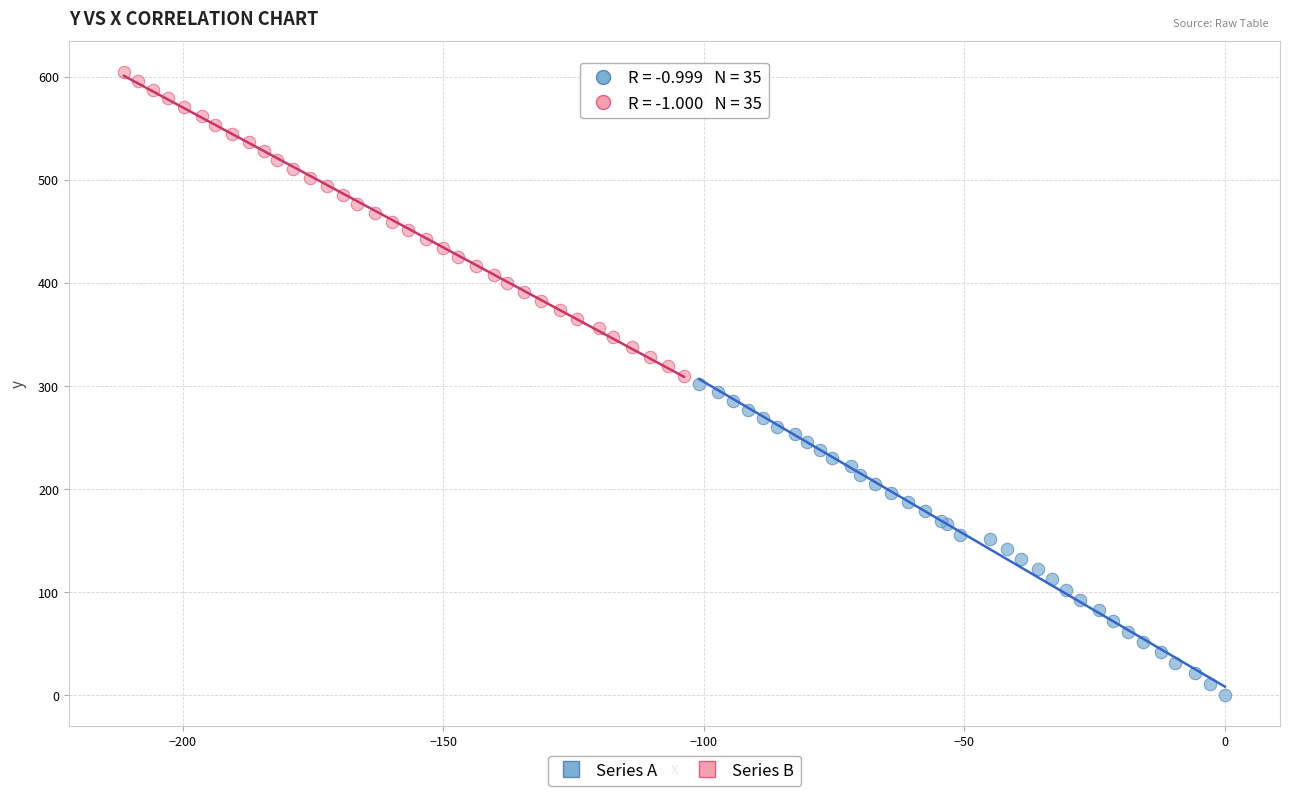

What are all the series names shown in the legend?

Series A, Series B